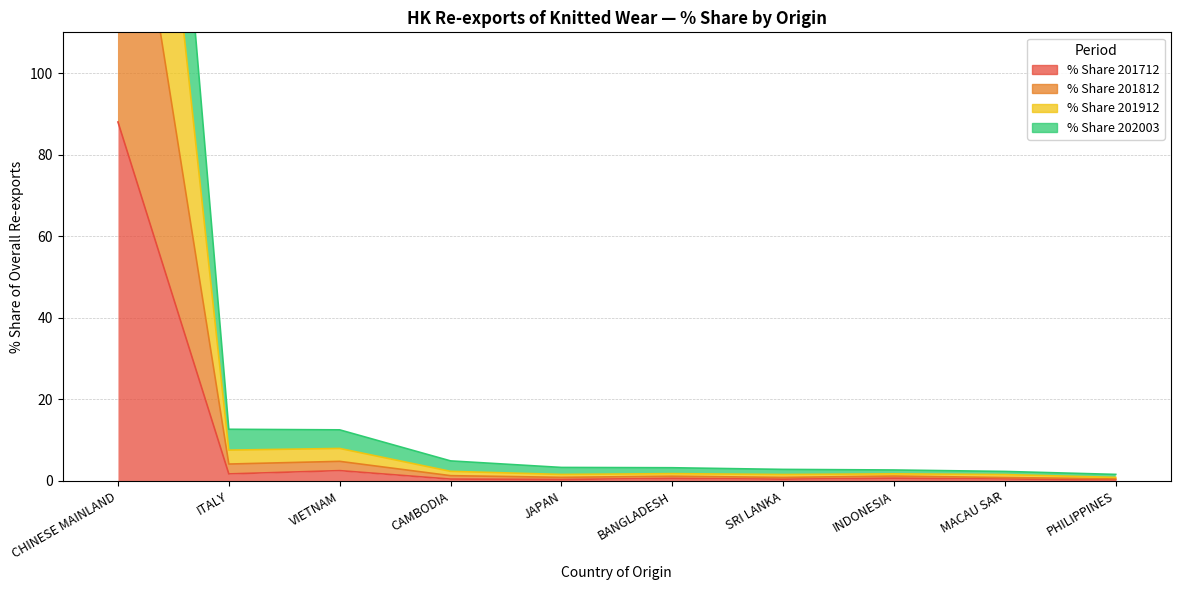

Rank the series at PHILIPPINES from lowest to highest value.

% Share 201712, % Share 202003, % Share 201812, % Share 201912